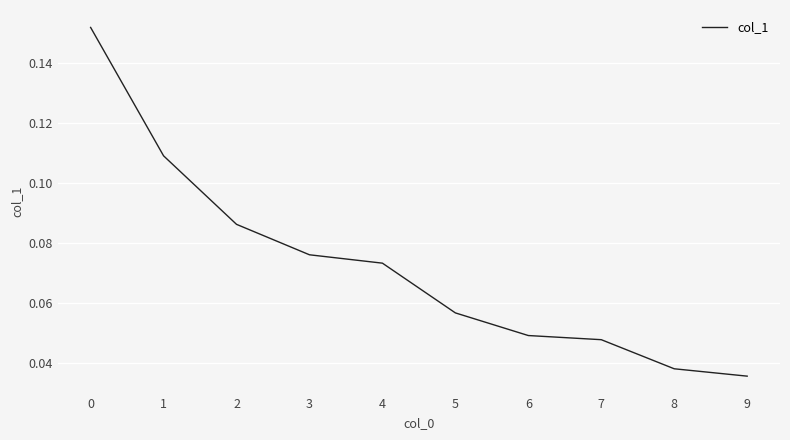

True or false: the data shows 0.2 at 1.

False